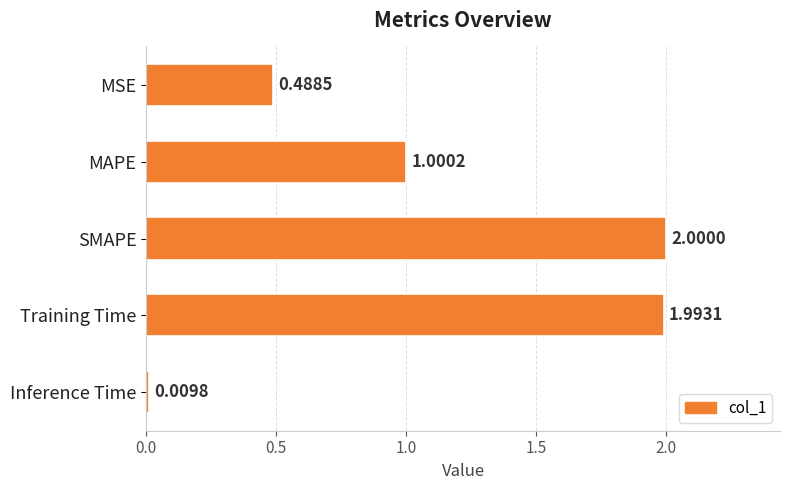

How many bars are there in total?

5